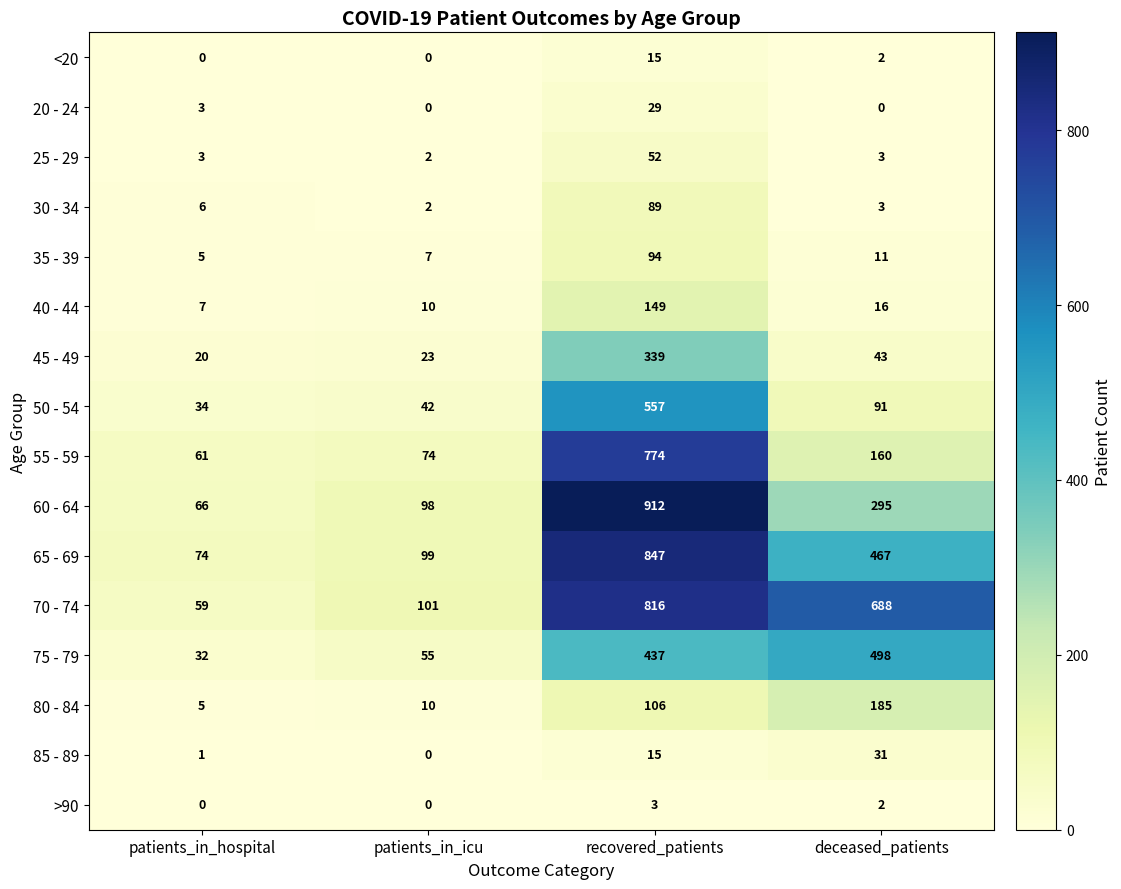

Which series changed the most between patients_in_icu and recovered_patients?

60 - 64